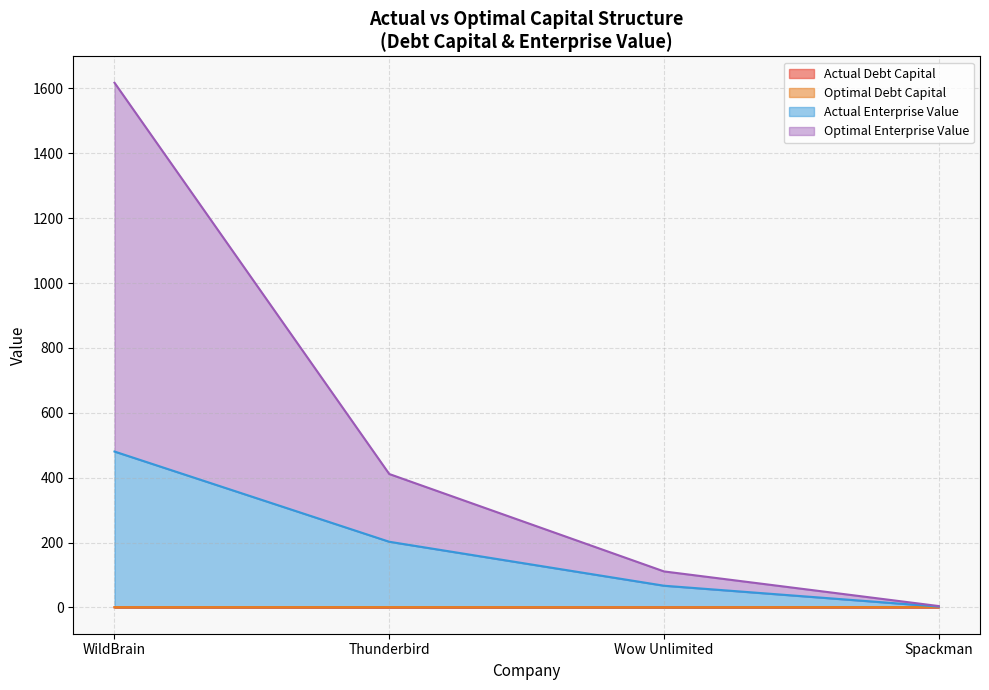

The optimal_equity_value series shows 111.2 at Wow Unlimited. True or false?

True